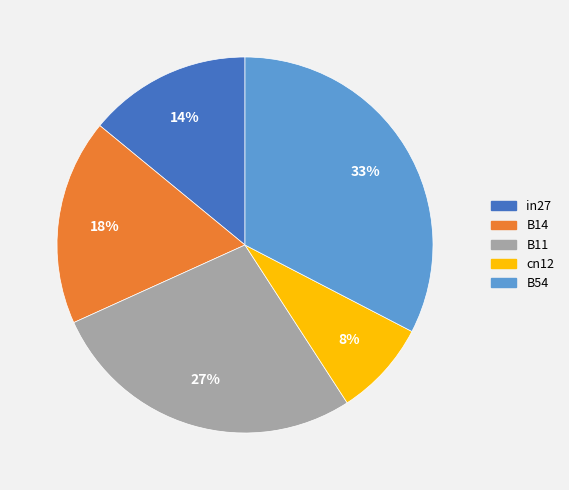

The cn12 slice represents 8% of the pie. True or false?

True